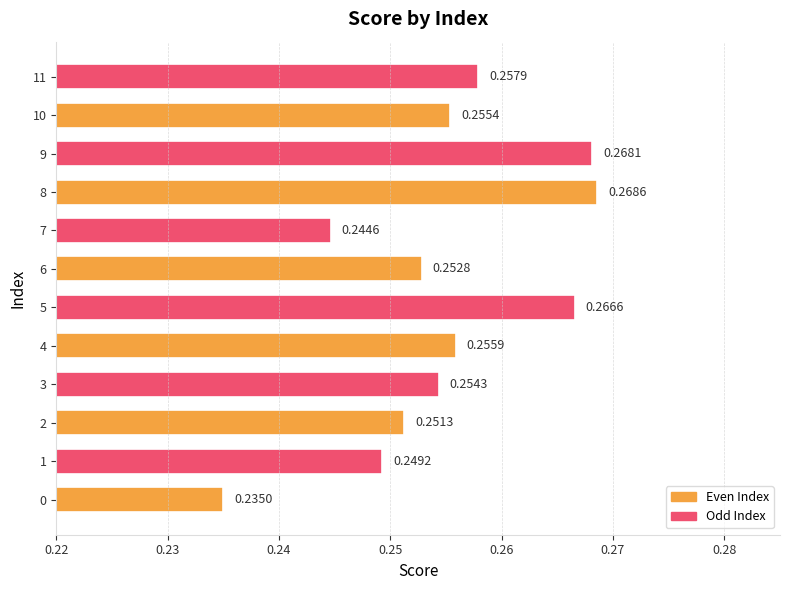

Rank the categories by value from lowest to highest.

0, 7, 1, 2, 6, 3, 10, 4, 11, 5, 9, 8